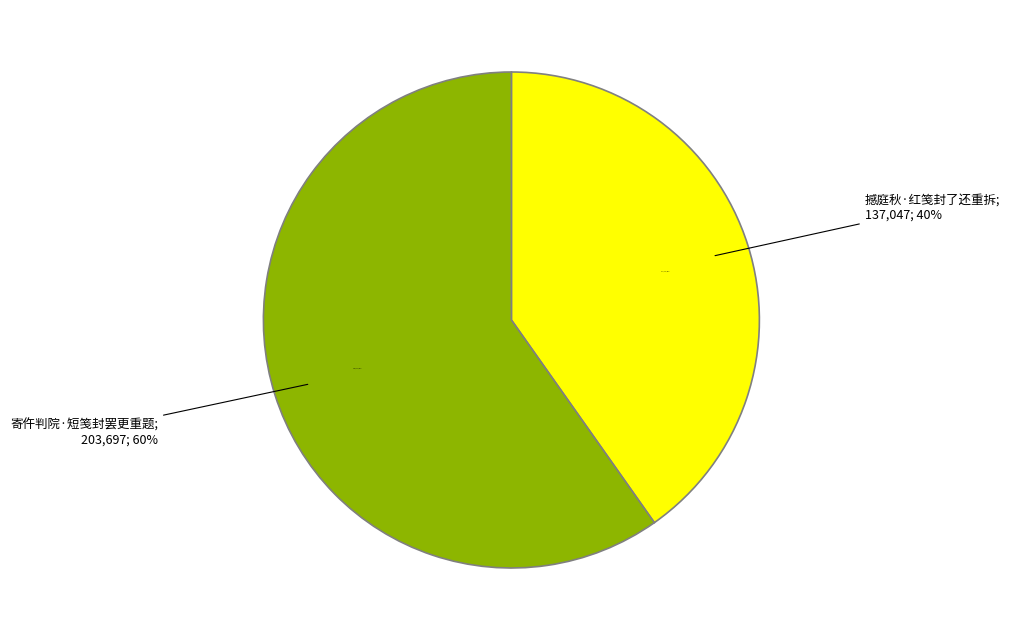

Is it true that 寄仵判院·短笺封罢更重题 is 60% of the pie?

True